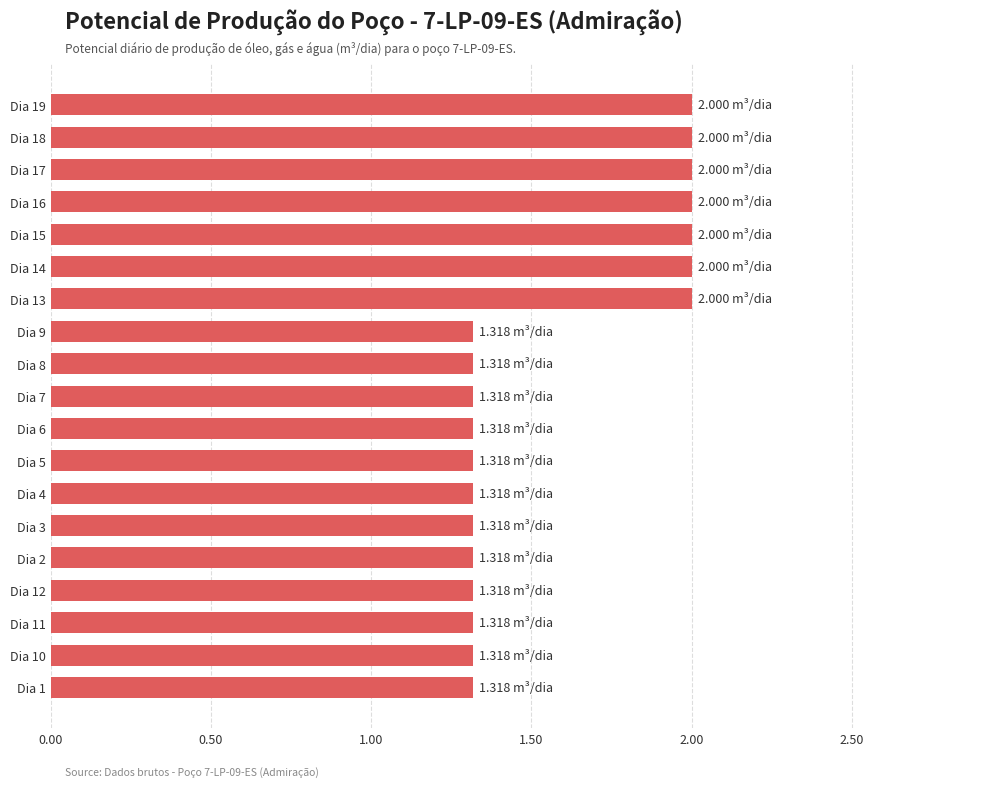

What is the difference between the second highest and minimum values?

0.7